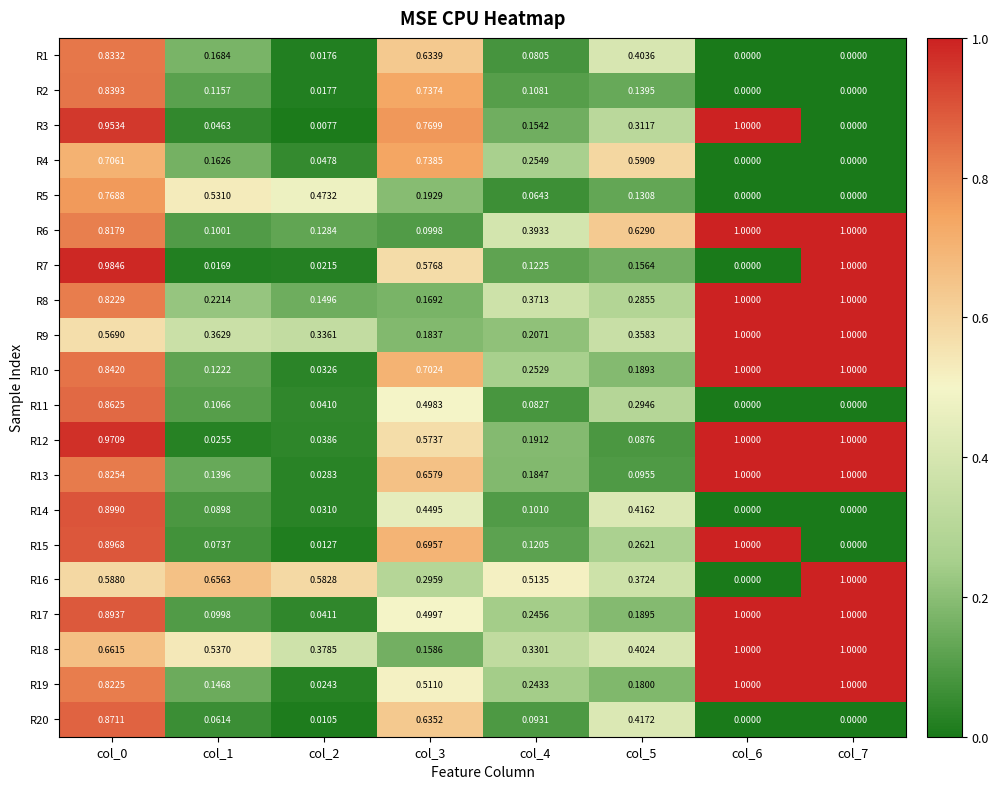

Is the value of R20 at col_0 greater than the value of R17 at col_4?

Yes